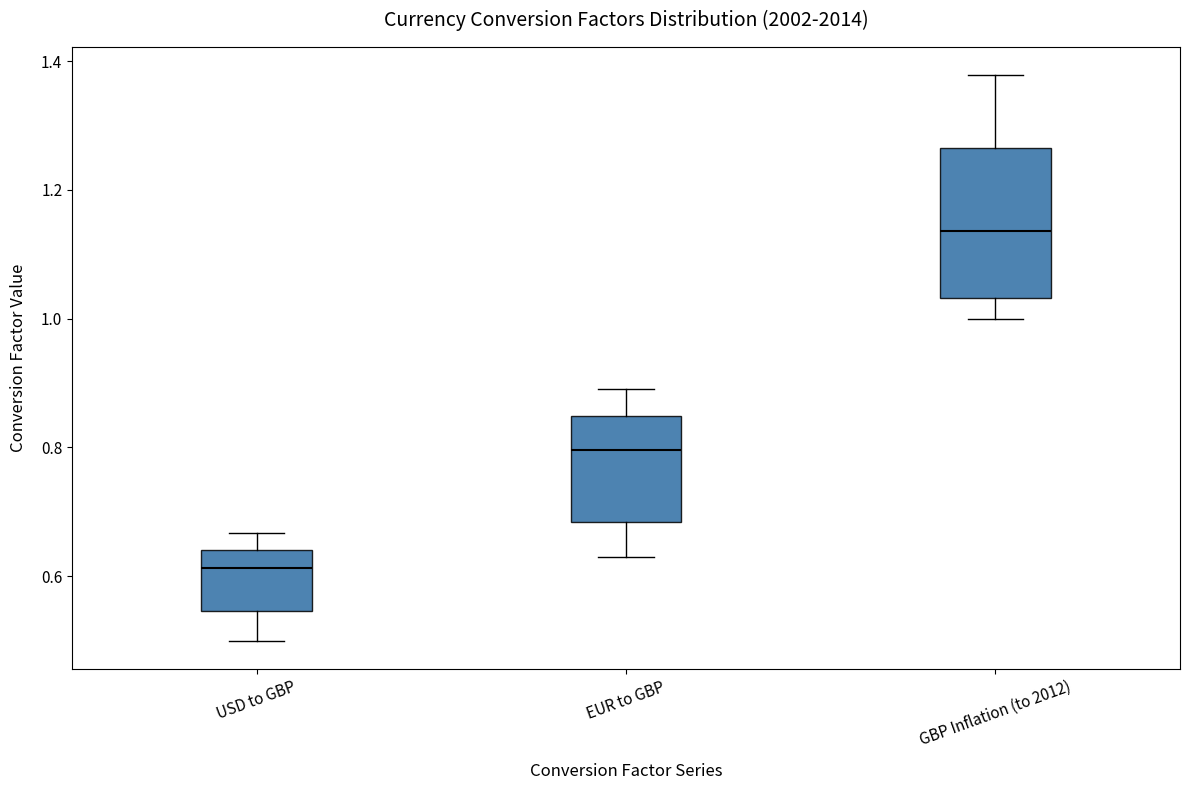

Comparing the boxes themselves (not the whiskers), which one is the tallest?

GBP Inflation (to 2012)